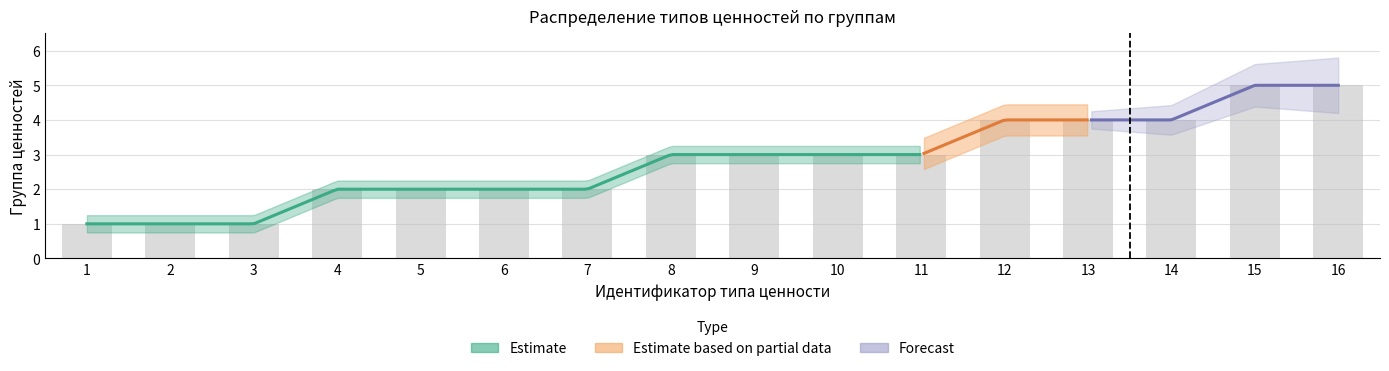

What is the value of the 3rd bar from the left?

1